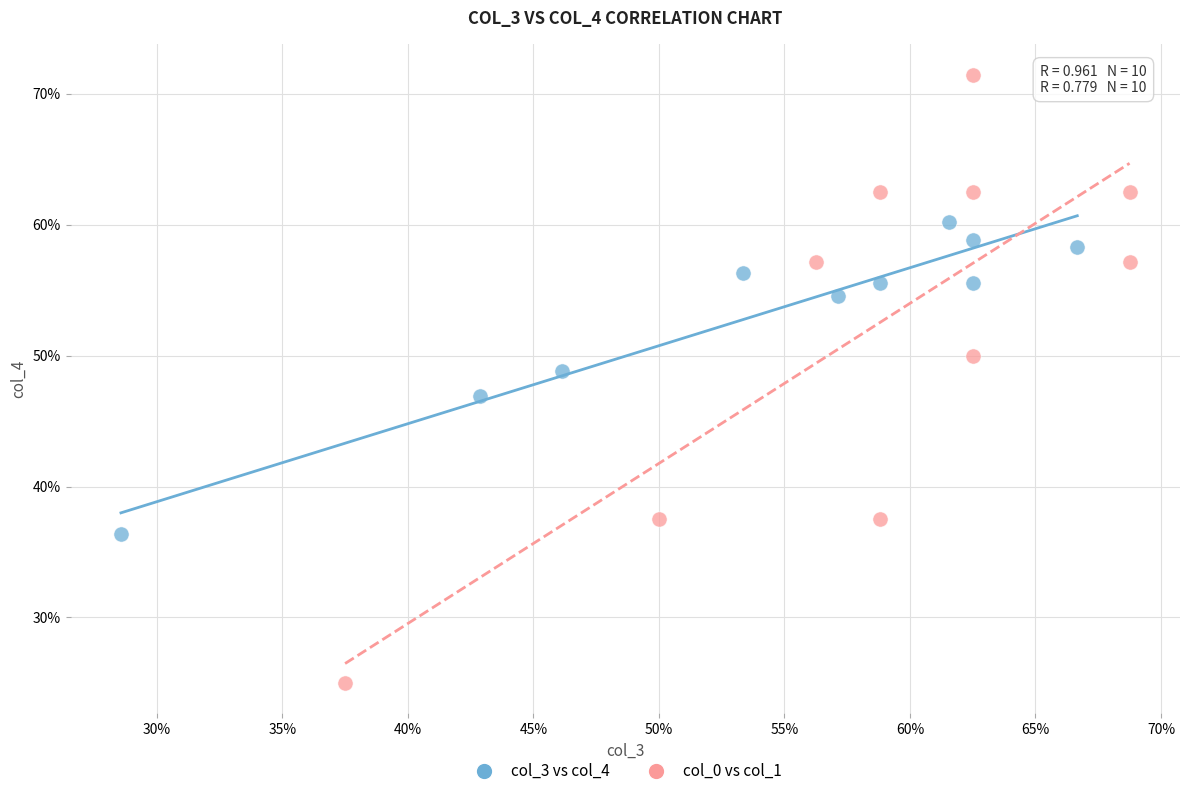

Which series has the widest spread of Y values?

col_0 vs col_1